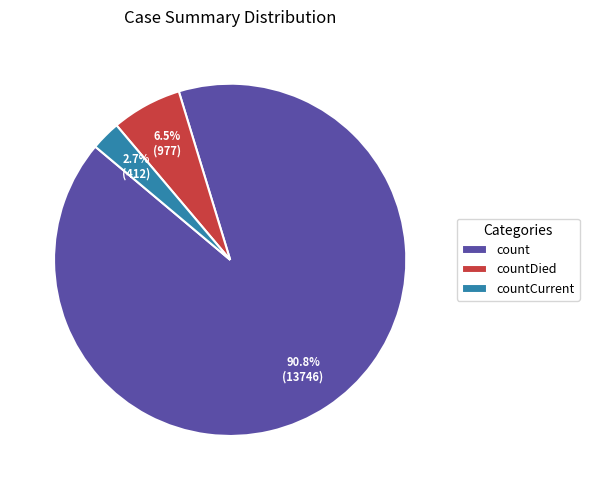

Is it true that countCurrent is 3% of the pie?

True